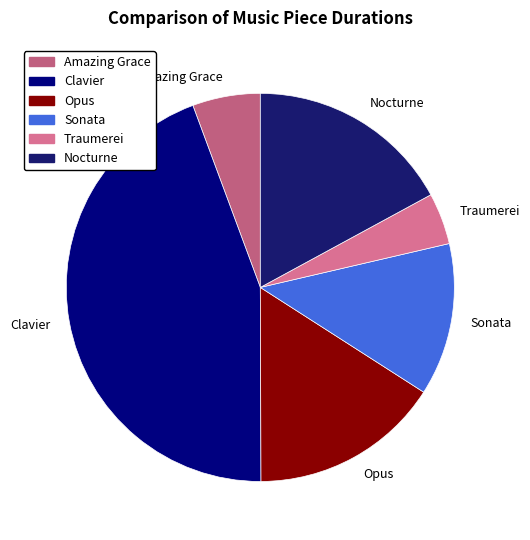

Between Nocturne and Traumerei, which is larger?

Nocturne